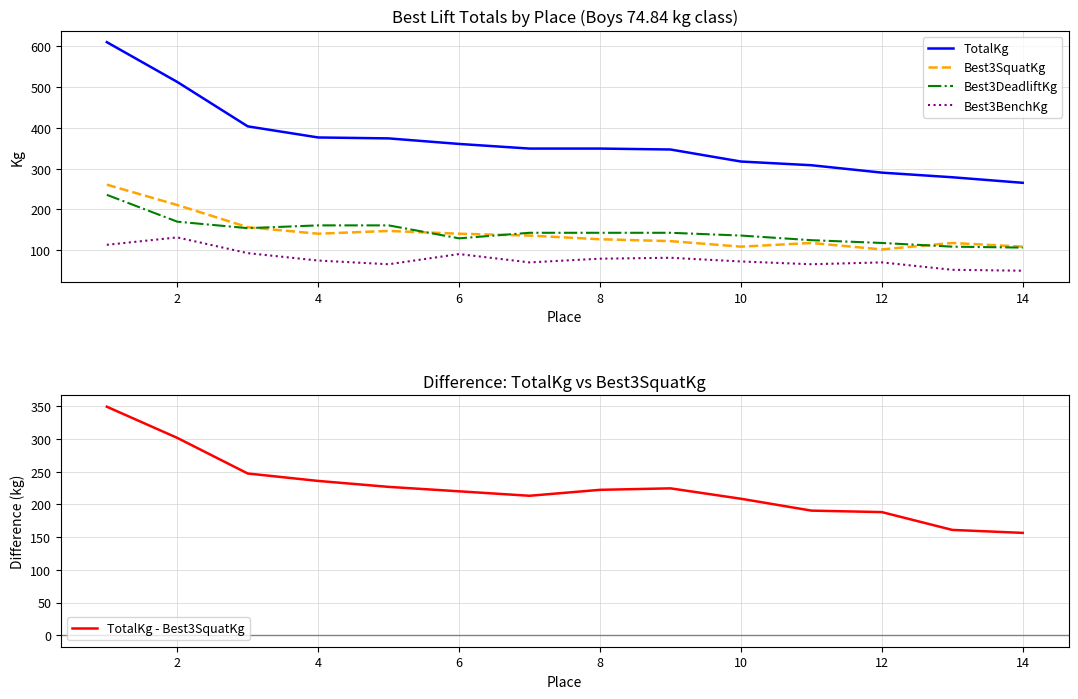

What is the value of the Best3SquatKg point at the 5th from the left?

147.4